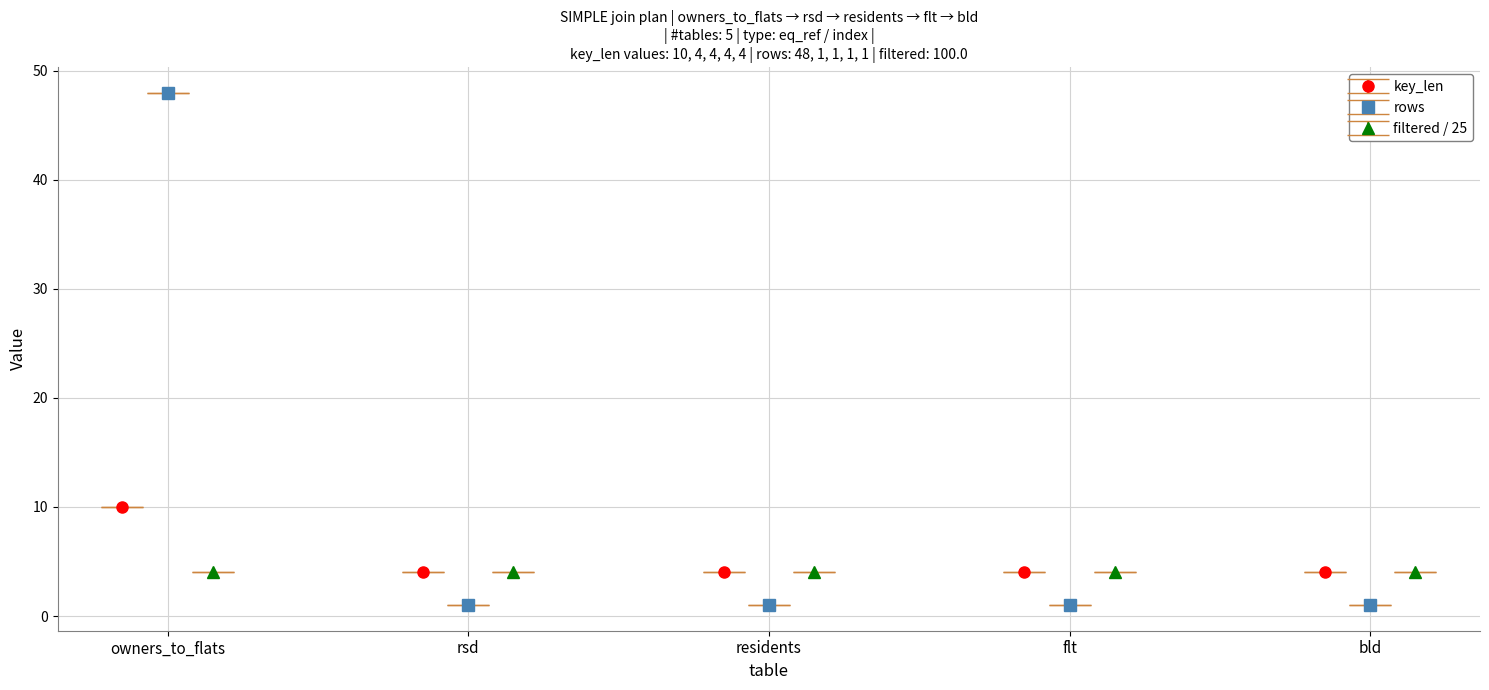

What is the difference between the rows values at rsd and owners_to_flats?

47